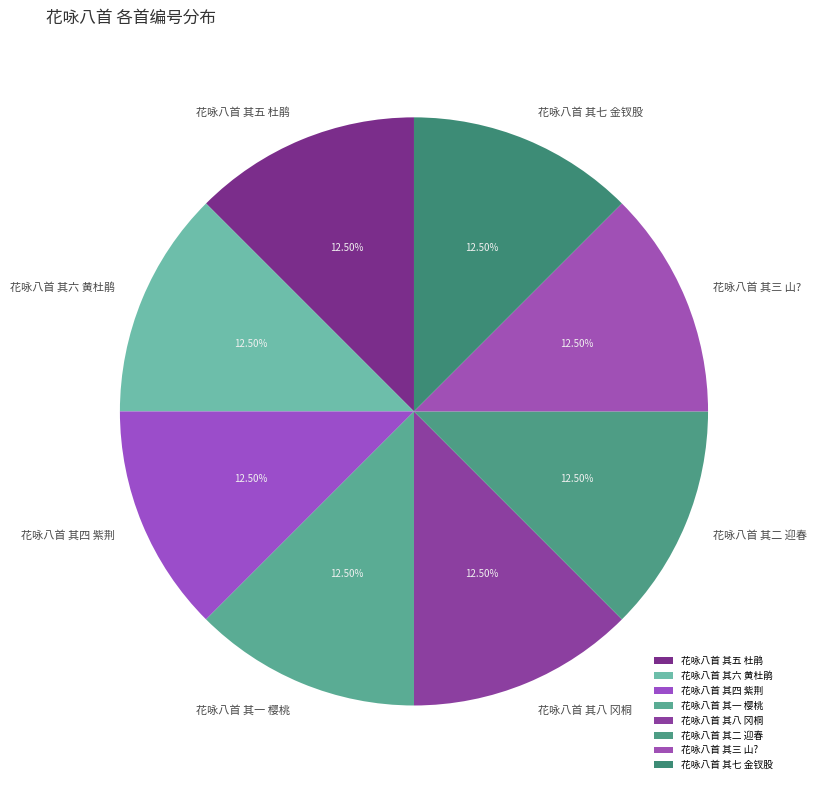

What percentage is NOT represented by 花咏八首 其六 黄杜鹃?

87.5%